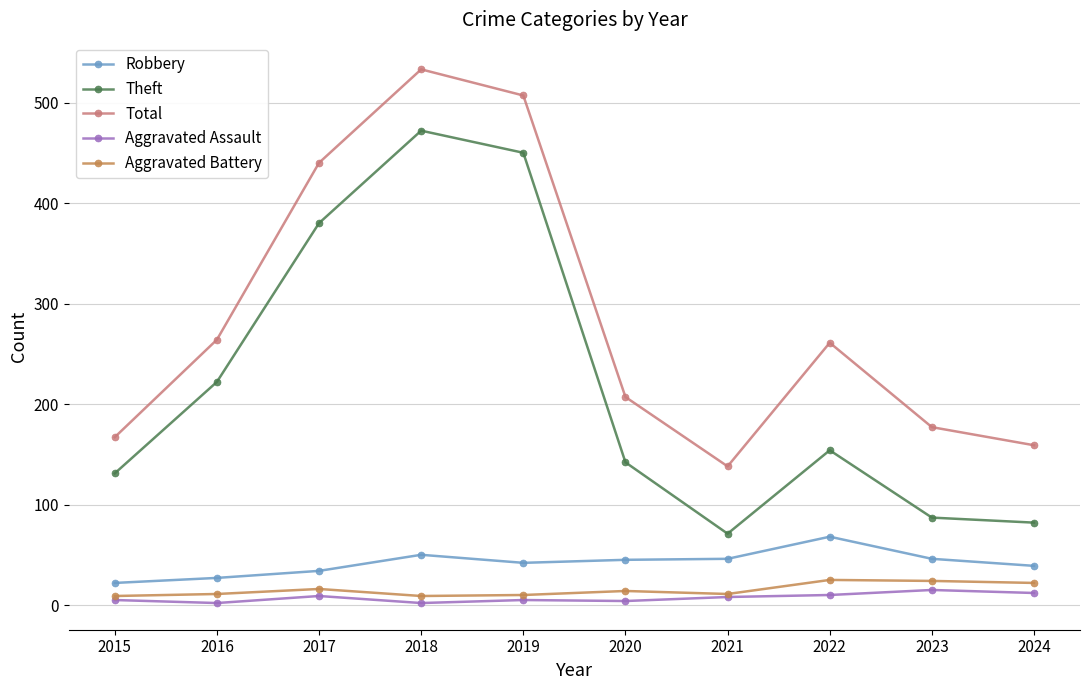

Is the value of Robbery at 2021 greater than the value of Total at 2019?

No